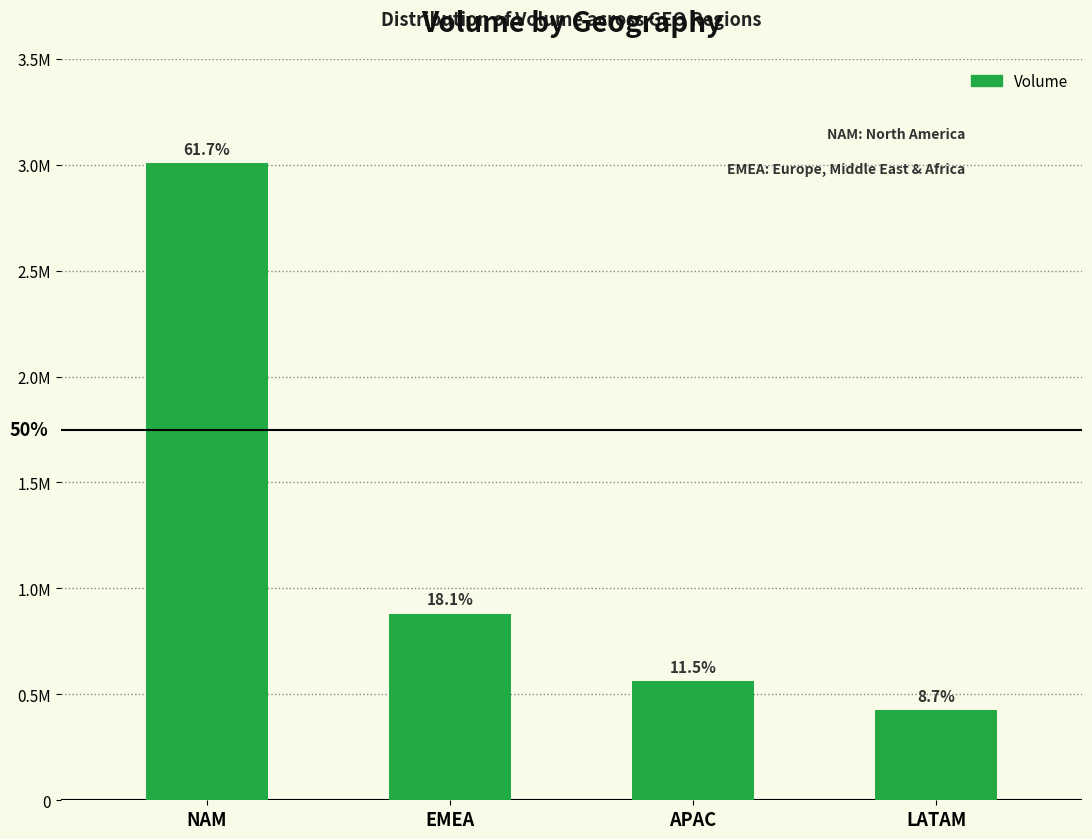

What position from the right is LATAM?

1